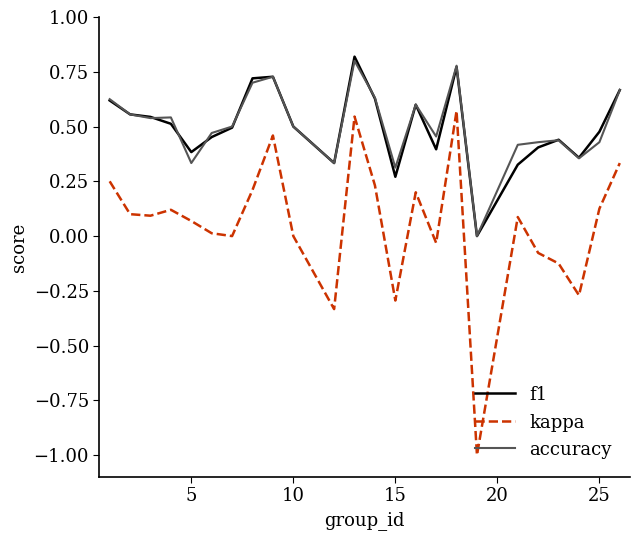

True or false: accuracy and kappa intersect in this chart.

False